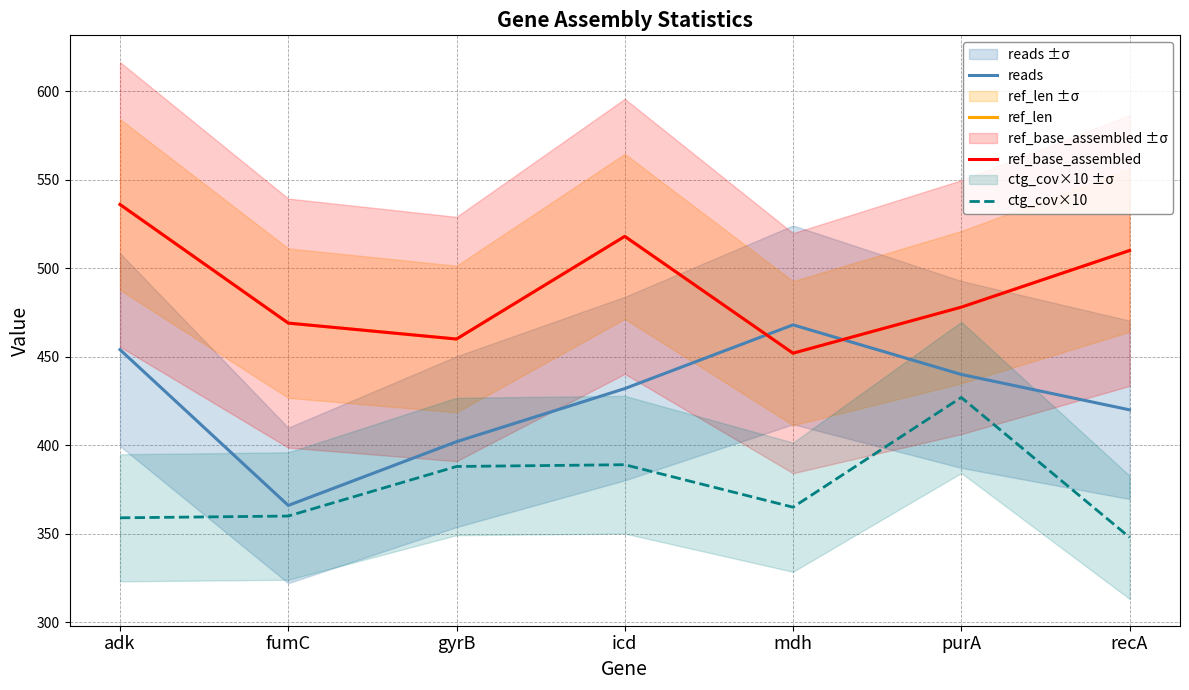

At which category does ref_len reach its first local valley?

gyrB